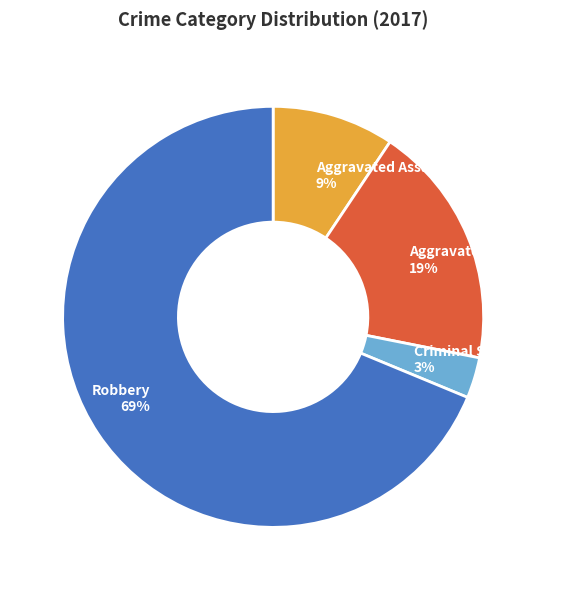

Rank the categories by value from highest to lowest.

Robbery, Aggravated Battery, Aggravated Assault, Criminal Sexual Assault